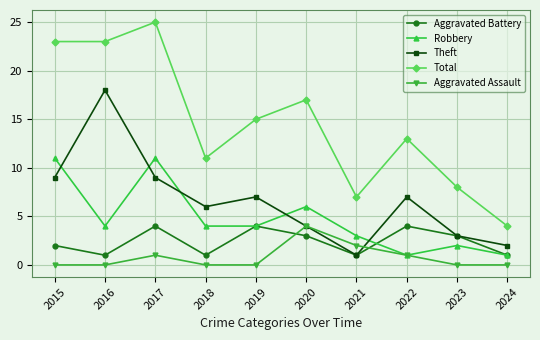

What is the value of the Theft point at the 1st from the left?

9